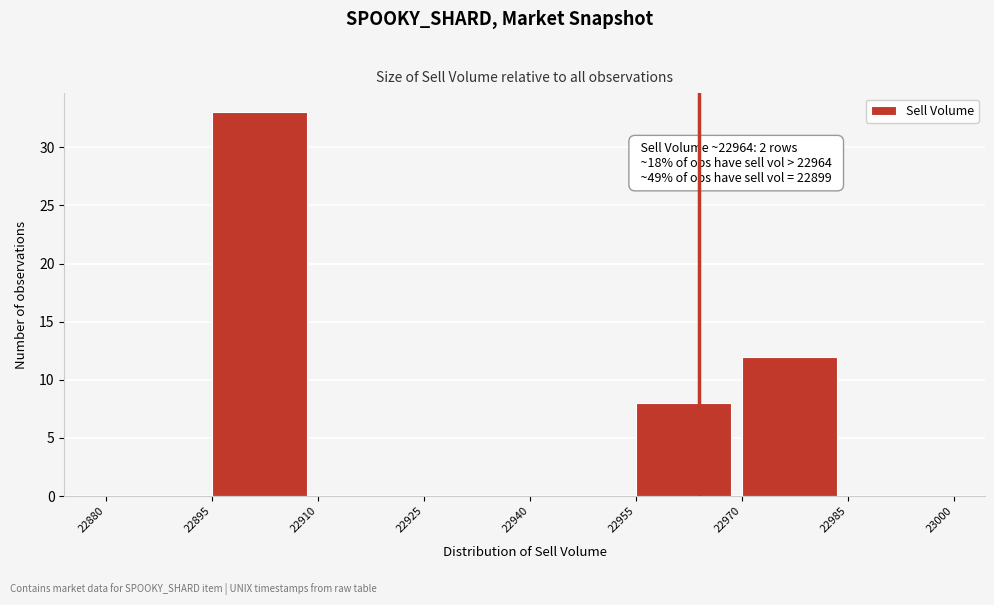

Which range on the x-axis has the tallest bar?

22895 to 22910